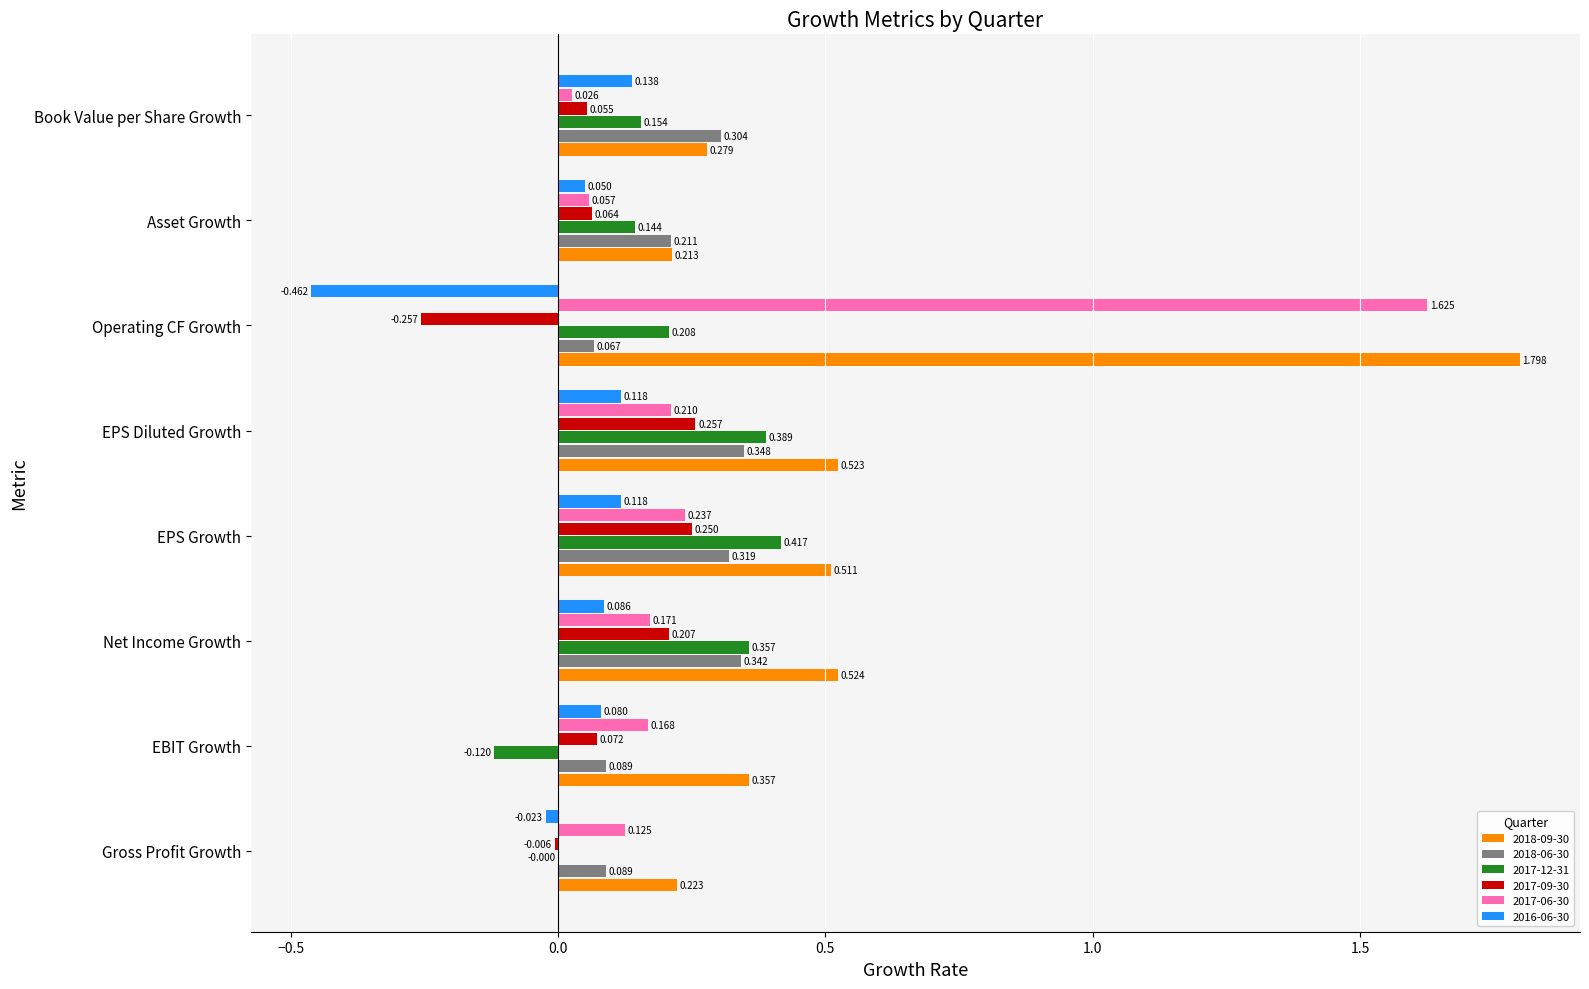

Which label corresponds to the largest value in the chart?

Operating CF Growth